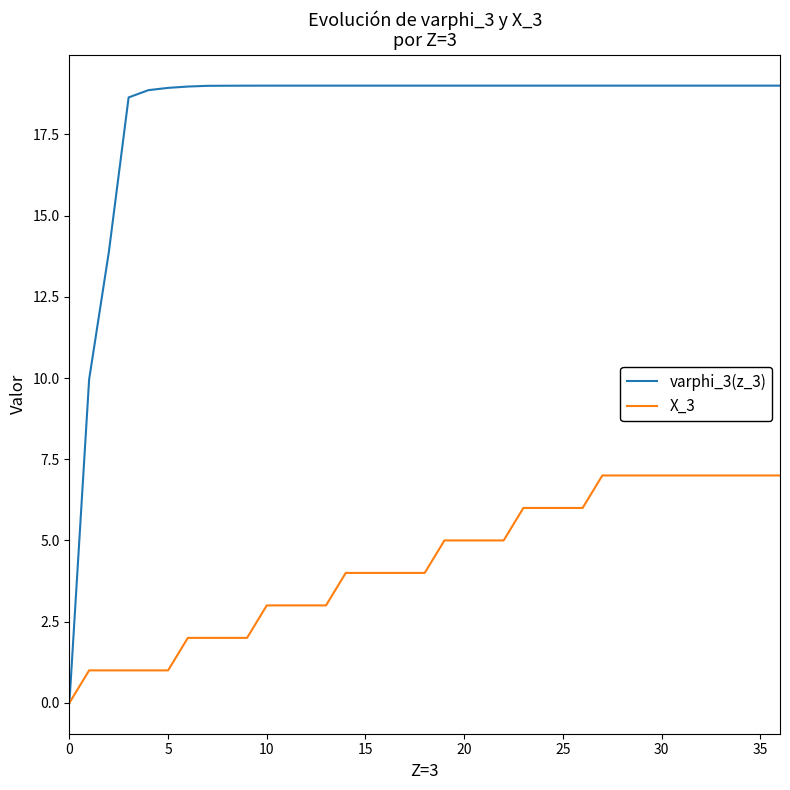

What is the average value of the varphi_3(z_3) series?

18.1